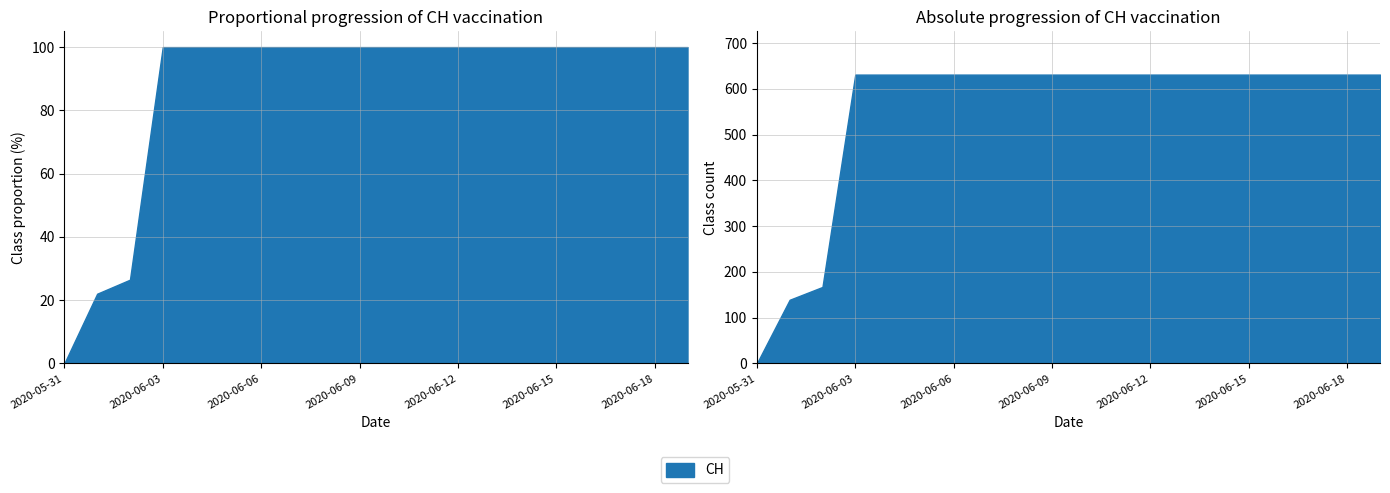

What is the difference between the values at 2020-06-05 and 2020-05-31?

631